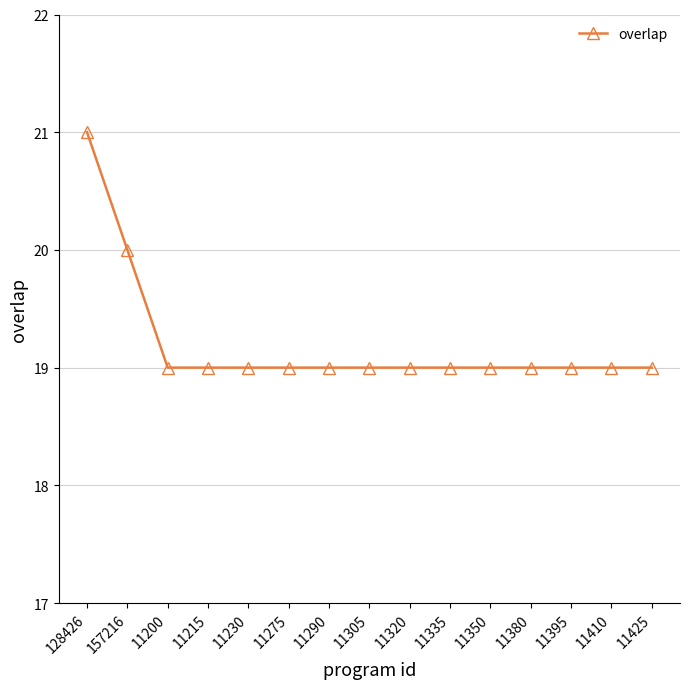

What value does the data have at 11425?

19